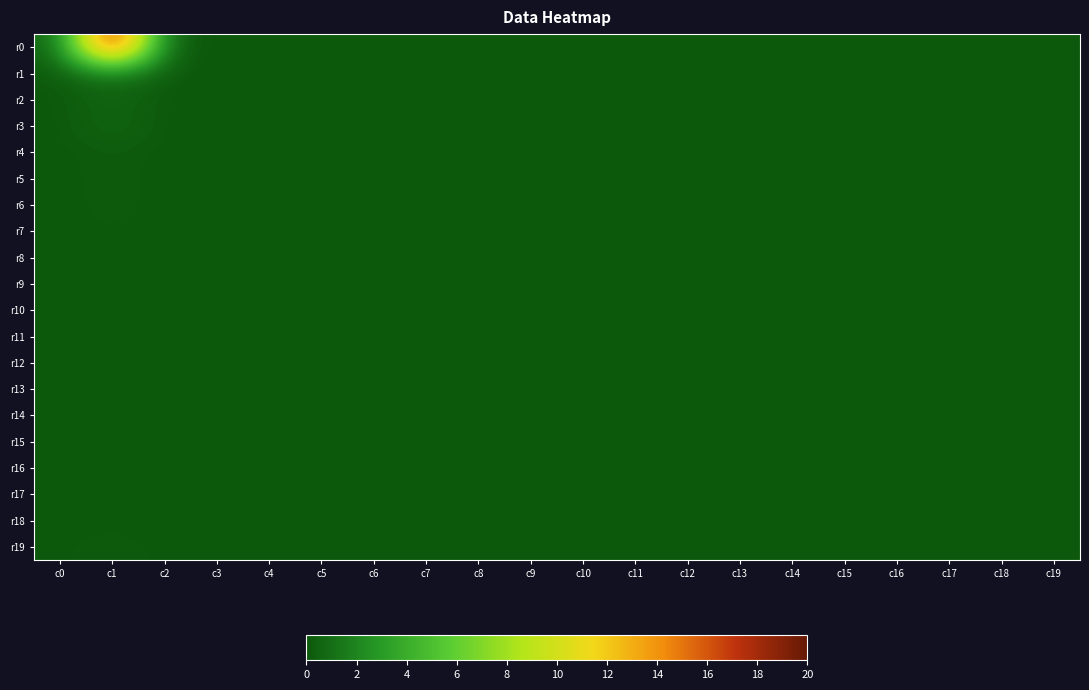

Reading left to right, extract all data points from this chart.

r0: c0=0.4	c1=20.0	c2=0.2	c3=0.1	c4=0.0	c5=0.0	c6=0.0	c7=0.0	c8=0.0	c9=0.0	c10=0.0	c11=0.0	c12=0.0	c13=0.0	c14=0.0	c15=0.0	c16=0.0	c17=0.0	c18=0.0	c19=0.0
r1: c0=0.0	c1=1.4	c2=0.0	c3=0.0	c4=0.0	c5=0.0	c6=0.0	c7=0.0	c8=0.0	c9=0.0	c10=0.0	c11=0.0	c12=0.0	c13=0.0	c14=0.0	c15=0.0	c16=0.0	c17=0.0	c18=0.0	c19=0.0
r2: c0=0.0	c1=0.5	c2=0.0	c3=0.0	c4=0.0	c5=0.0	c6=0.0	c7=0.0	c8=0.0	c9=0.0	c10=0.0	c11=0.0	c12=0.0	c13=0.0	c14=0.0	c15=0.0	c16=0.0	c17=0.0	c18=0.0	c19=0.0
r3: c0=0.0	c1=0.6	c2=0.0	c3=0.0	c4=0.0	c5=0.0	c6=0.0	c7=0.0	c8=0.0	c9=0.0	c10=0.0	c11=0.0	c12=0.0	c13=0.0	c14=0.0	c15=0.0	c16=0.0	c17=0.0	c18=0.0	c19=0.0
r4: c0=0.0	c1=0.2	c2=0.0	c3=0.0	c4=0.0	c5=0.0	c6=0.0	c7=0.0	c8=0.0	c9=0.0	c10=0.0	c11=0.0	c12=0.0	c13=0.0	c14=0.0	c15=0.0	c16=0.0	c17=0.0	c18=0.0	c19=0.0
r5: c0=0.0	c1=0.2	c2=0.0	c3=0.0	c4=0.0	c5=0.0	c6=0.0	c7=0.0	c8=0.0	c9=0.0	c10=0.0	c11=0.0	c12=0.0	c13=0.0	c14=0.0	c15=0.0	c16=0.0	c17=0.0	c18=0.0	c19=0.0
r6: c0=0.0	c1=0.2	c2=0.0	c3=0.0	c4=0.0	c5=0.0	c6=0.0	c7=0.0	c8=0.0	c9=0.0	c10=0.0	c11=0.0	c12=0.0	c13=0.0	c14=0.0	c15=0.0	c16=0.0	c17=0.0	c18=0.0	c19=0.0
r7: c0=0.0	c1=0.1	c2=0.0	c3=0.0	c4=0.0	c5=0.0	c6=0.0	c7=0.0	c8=0.0	c9=0.0	c10=0.0	c11=0.0	c12=0.0	c13=0.0	c14=0.0	c15=0.0	c16=0.0	c17=0.0	c18=0.0	c19=0.0
r8: c0=0.0	c1=0.1	c2=0.0	c3=0.0	c4=0.0	c5=0.0	c6=0.0	c7=0.0	c8=0.0	c9=0.0	c10=0.0	c11=0.0	c12=0.0	c13=0.0	c14=0.0	c15=0.0	c16=0.0	c17=0.0	c18=0.0	c19=0.0
r9: c0=0.0	c1=0.0	c2=0.0	c3=0.0	c4=0.0	c5=0.0	c6=0.0	c7=0.0	c8=0.0	c9=0.0	c10=0.0	c11=0.0	c12=0.0	c13=0.0	c14=0.0	c15=0.0	c16=0.0	c17=0.0	c18=0.0	c19=0.0
r10: c0=0.0	c1=0.0	c2=0.0	c3=0.0	c4=0.0	c5=0.0	c6=0.0	c7=0.0	c8=0.0	c9=0.0	c10=0.0	c11=0.0	c12=0.0	c13=0.0	c14=0.0	c15=0.0	c16=0.0	c17=0.0	c18=0.0	c19=0.0
r11: c0=0.0	c1=0.1	c2=0.0	c3=0.0	c4=0.0	c5=0.0	c6=0.0	c7=0.0	c8=0.0	c9=0.0	c10=0.0	c11=0.0	c12=0.0	c13=0.0	c14=0.0	c15=0.0	c16=0.0	c17=0.0	c18=0.0	c19=0.0
r12: c0=0.0	c1=0.0	c2=0.0	c3=0.0	c4=0.0	c5=0.0	c6=0.0	c7=0.0	c8=0.0	c9=0.0	c10=0.0	c11=0.0	c12=0.0	c13=0.0	c14=0.0	c15=0.0	c16=0.0	c17=0.0	c18=0.0	c19=0.0
r13: c0=0.0	c1=0.0	c2=0.0	c3=0.0	c4=0.0	c5=0.0	c6=0.0	c7=0.0	c8=0.0	c9=0.0	c10=0.0	c11=0.0	c12=0.0	c13=0.0	c14=0.0	c15=0.0	c16=0.0	c17=0.0	c18=0.0	c19=0.0
r14: c0=0.0	c1=0.0	c2=0.0	c3=0.0	c4=0.0	c5=0.0	c6=0.0	c7=0.0	c8=0.0	c9=0.0	c10=0.0	c11=0.0	c12=0.0	c13=0.0	c14=0.0	c15=0.0	c16=0.0	c17=0.0	c18=0.0	c19=0.0
r15: c0=0.0	c1=0.0	c2=0.0	c3=0.0	c4=0.0	c5=0.0	c6=0.0	c7=0.0	c8=0.0	c9=0.0	c10=0.0	c11=0.0	c12=0.0	c13=0.0	c14=0.0	c15=0.0	c16=0.0	c17=0.0	c18=0.0	c19=0.0
r16: c0=0.0	c1=0.0	c2=0.0	c3=0.0	c4=0.0	c5=0.0	c6=0.0	c7=0.0	c8=0.0	c9=0.0	c10=0.0	c11=0.0	c12=0.0	c13=0.0	c14=0.0	c15=0.0	c16=0.0	c17=0.0	c18=0.0	c19=0.0
r17: c0=0.0	c1=0.1	c2=0.0	c3=0.0	c4=0.0	c5=0.0	c6=0.0	c7=0.0	c8=0.0	c9=0.0	c10=0.0	c11=0.0	c12=0.0	c13=0.0	c14=0.0	c15=0.0	c16=0.0	c17=0.0	c18=0.0	c19=0.0
r18: c0=0.0	c1=0.0	c2=0.0	c3=0.0	c4=0.0	c5=0.0	c6=0.0	c7=0.0	c8=0.0	c9=0.0	c10=0.0	c11=0.0	c12=0.0	c13=0.0	c14=0.0	c15=0.0	c16=0.0	c17=0.0	c18=0.0	c19=0.0
r19: c0=0.0	c1=0.2	c2=0.0	c3=0.0	c4=0.0	c5=0.0	c6=0.0	c7=0.0	c8=0.0	c9=0.0	c10=0.0	c11=0.0	c12=0.0	c13=0.0	c14=0.0	c15=0.0	c16=0.0	c17=0.0	c18=0.0	c19=0.0